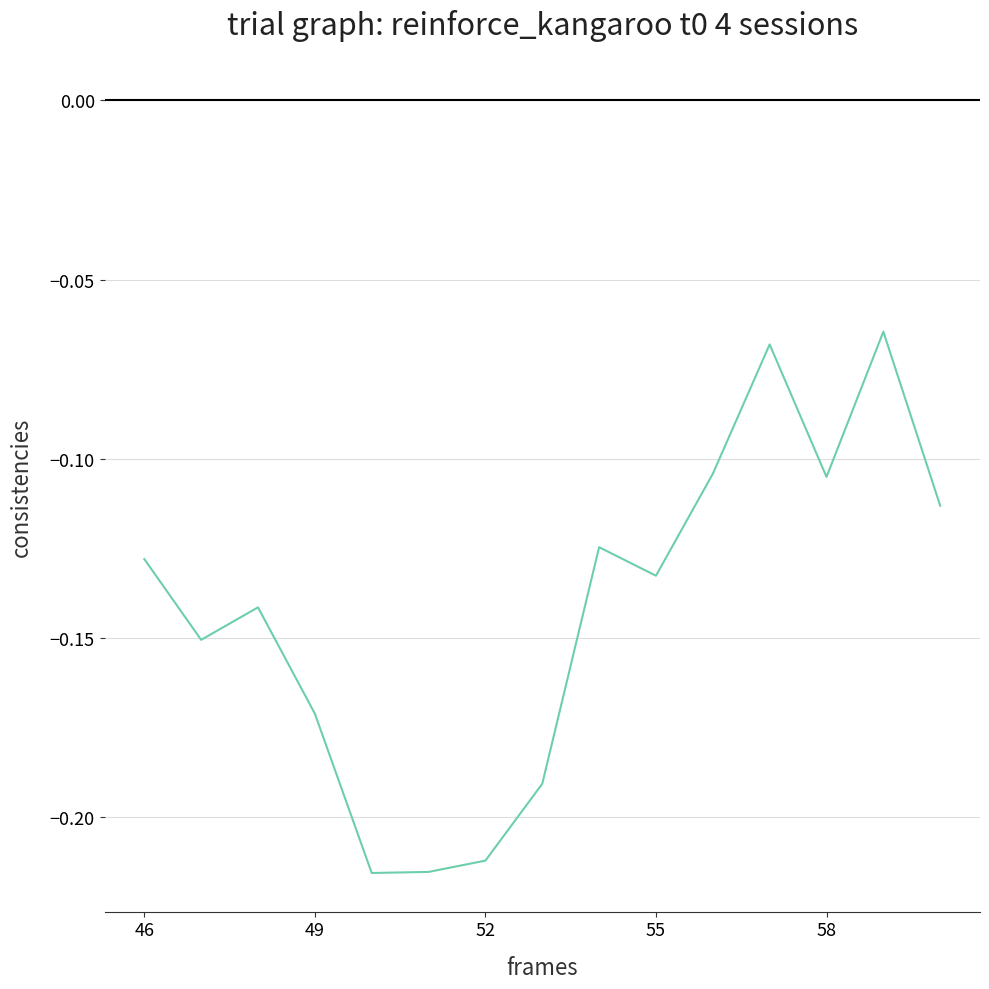

Is it true that the value at 58 is -0.2?

False